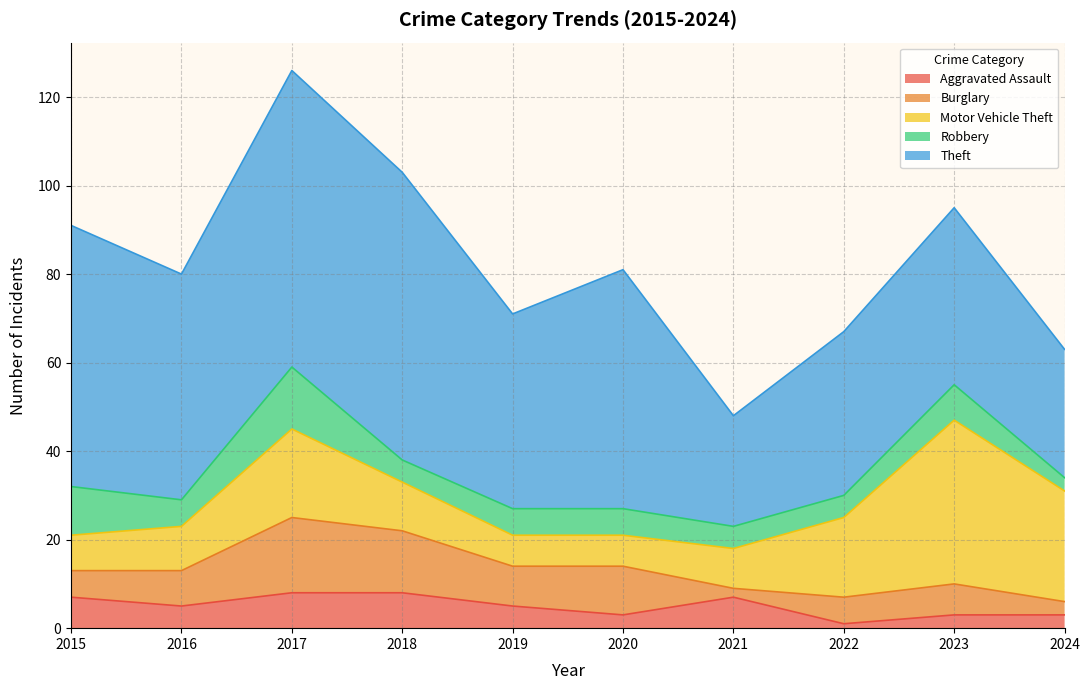

At which category is the sum across all series the highest?

2017